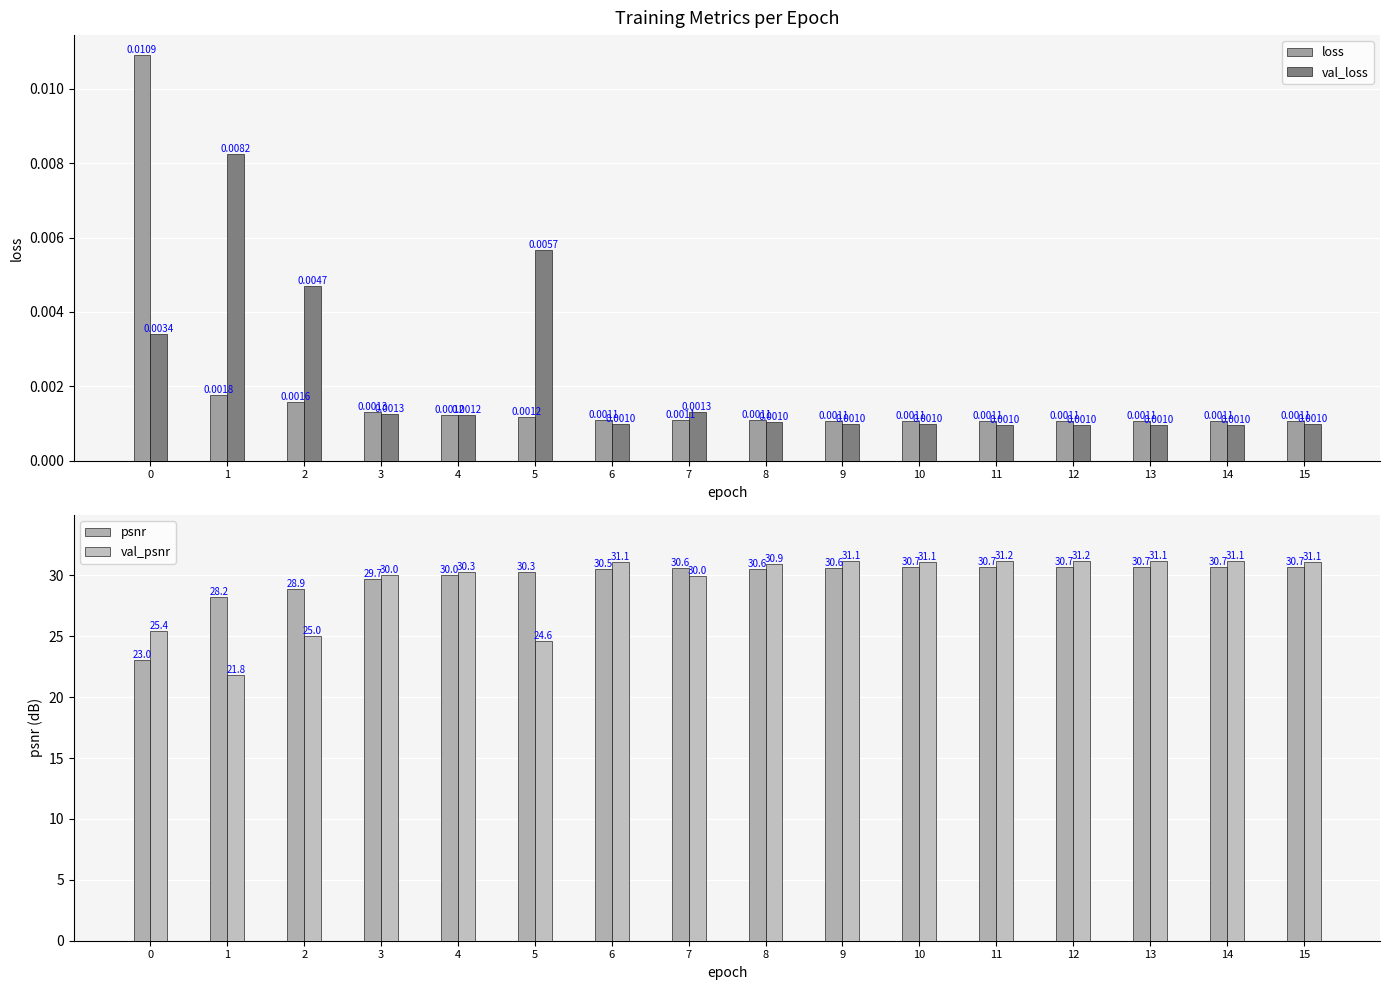

Where does the val_psnr series first go above 31?

6